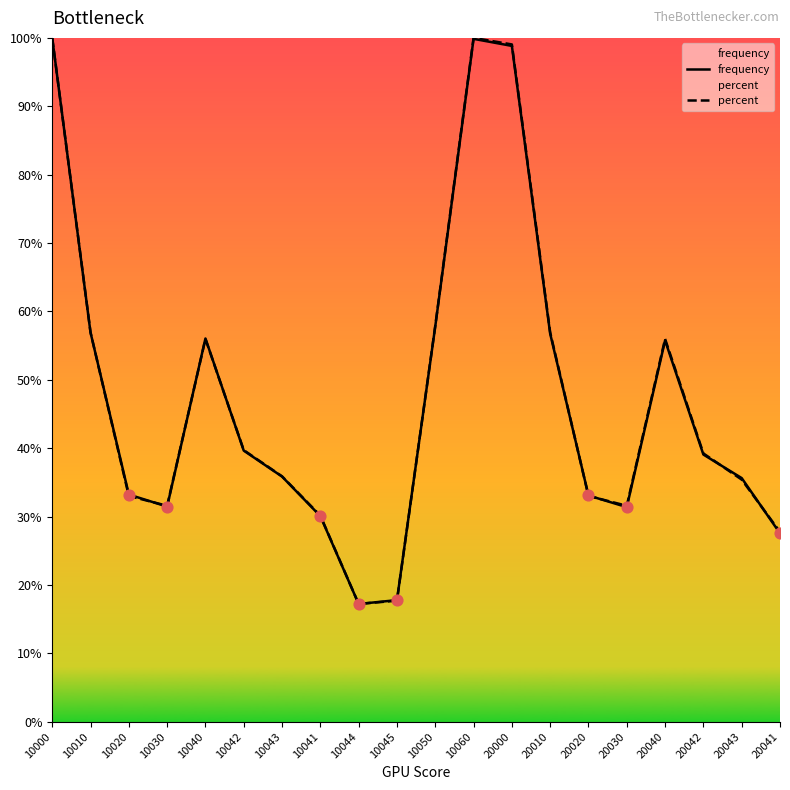

Is the value of percent at 10050 greater than the value of frequency at 10041?

Yes